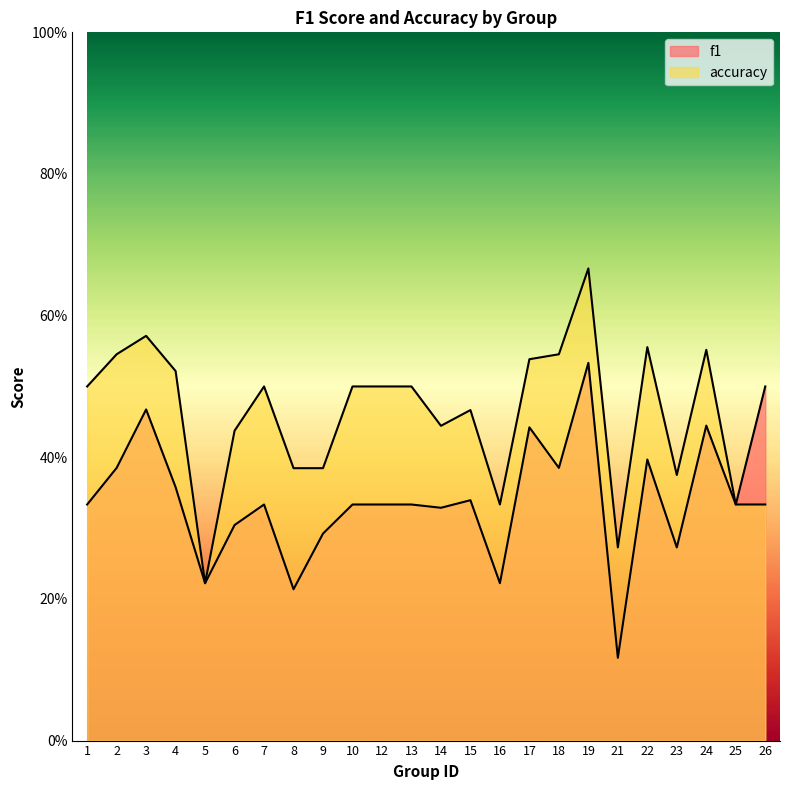

True or false: f1 has a value of 0.1 at 14.

False